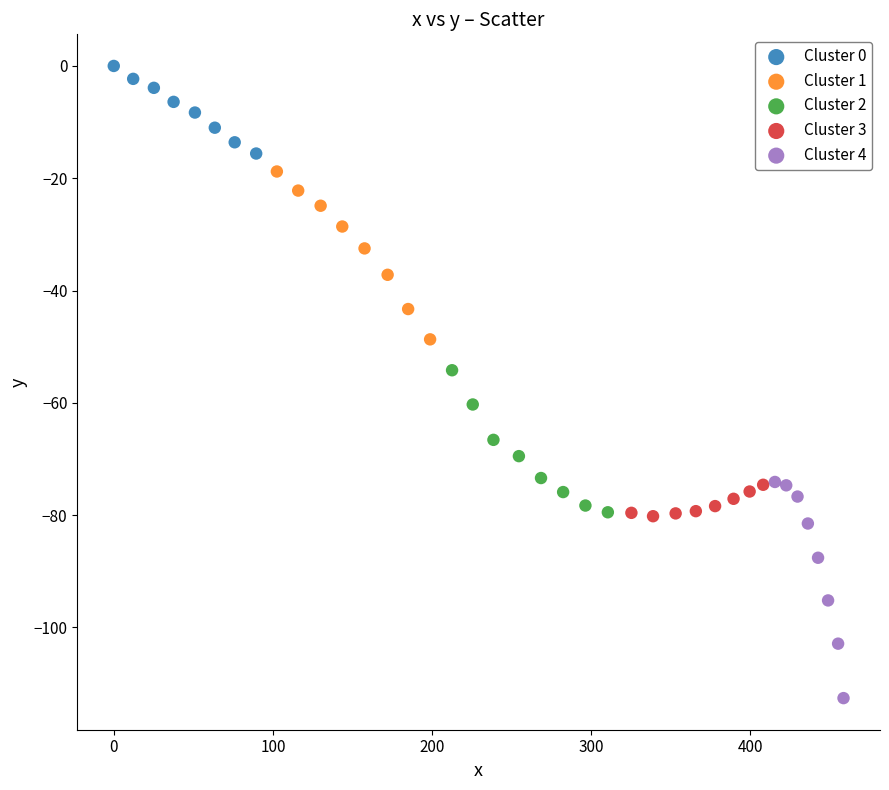

Which series reaches the maximum Y coordinate?

Cluster 0